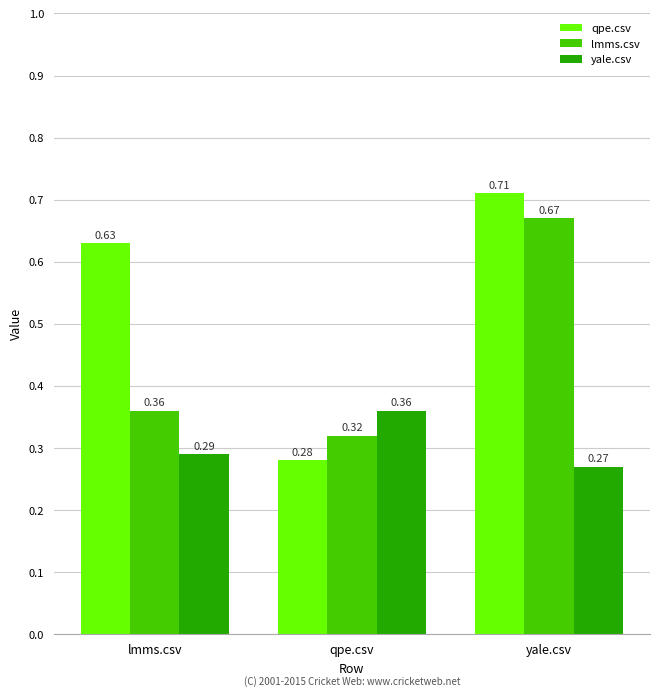

How many bars are there in each group?

3